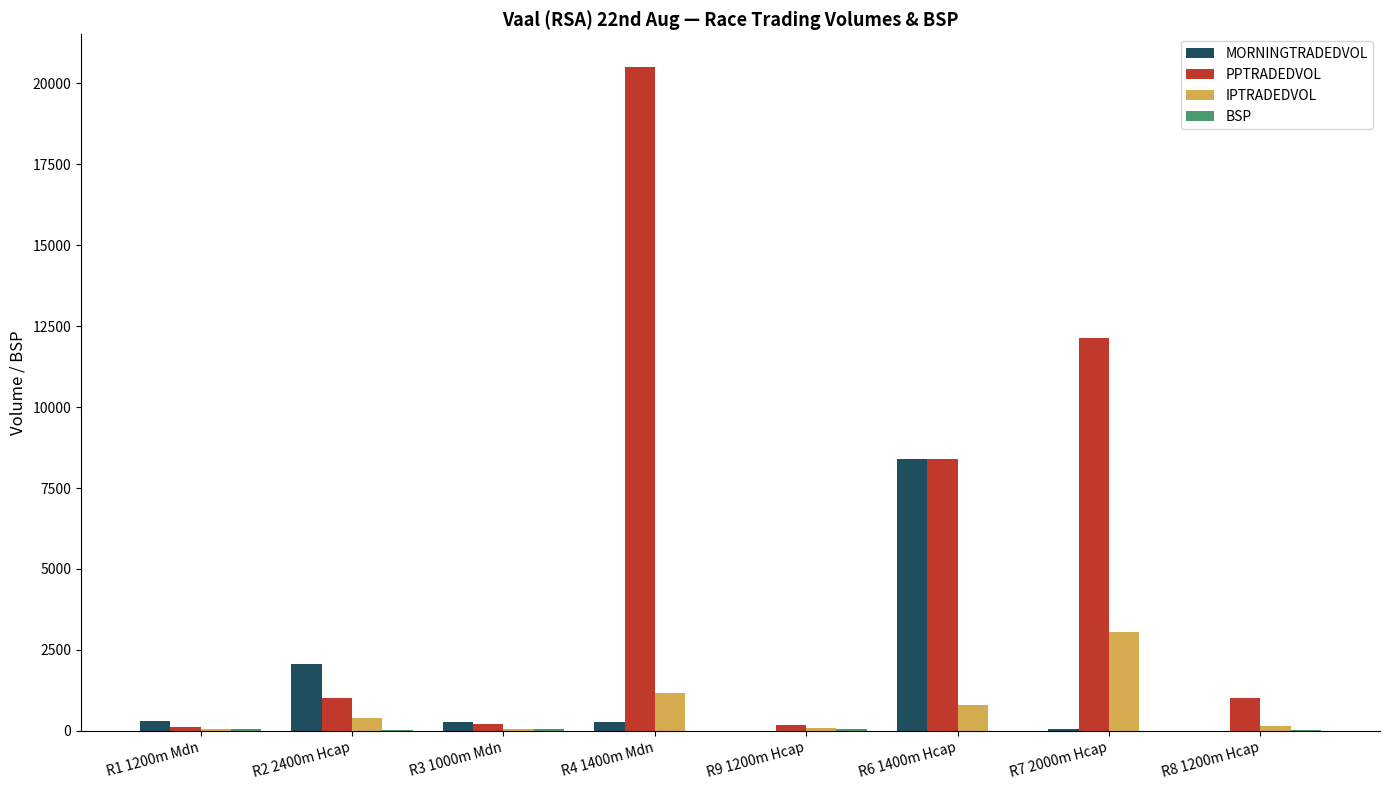

The MORNINGTRADEDVOL series shows 0.0 at R9 1200m Hcap. True or false?

True